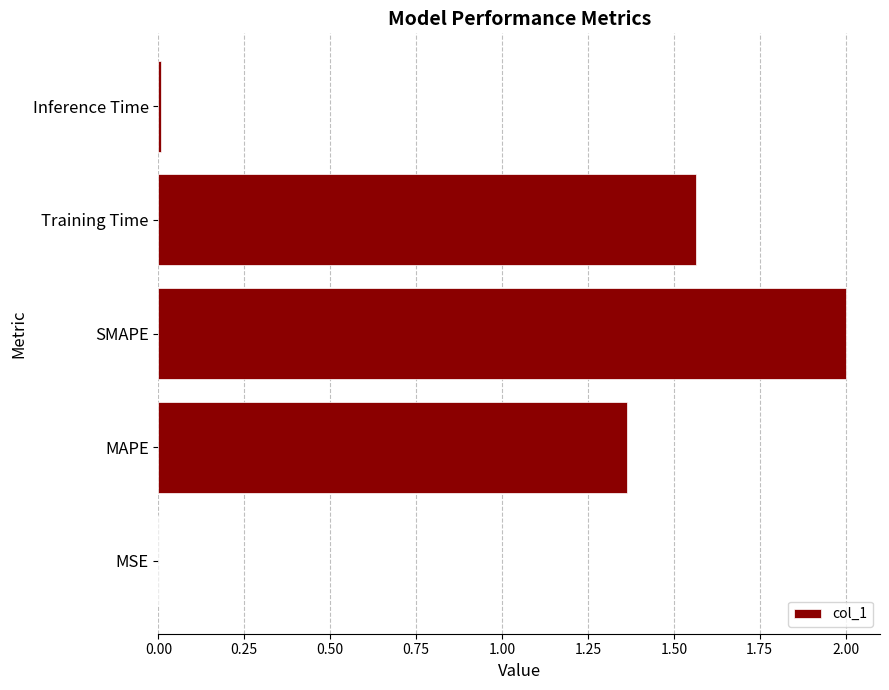

What is the sum of all values?

4.9